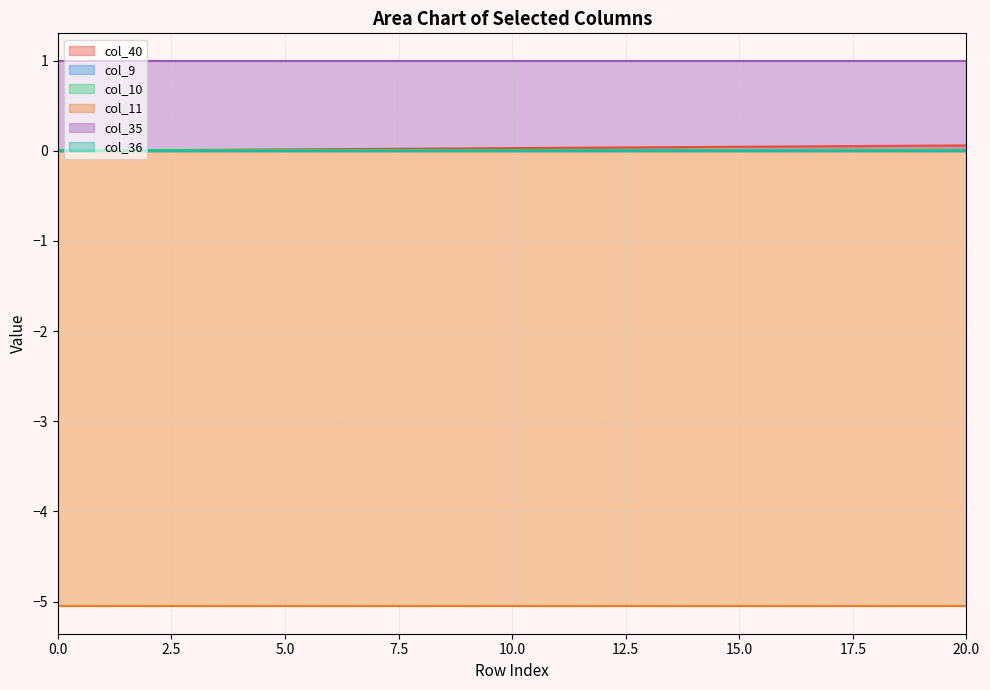

What is the total value across all series at 10?

-4.0